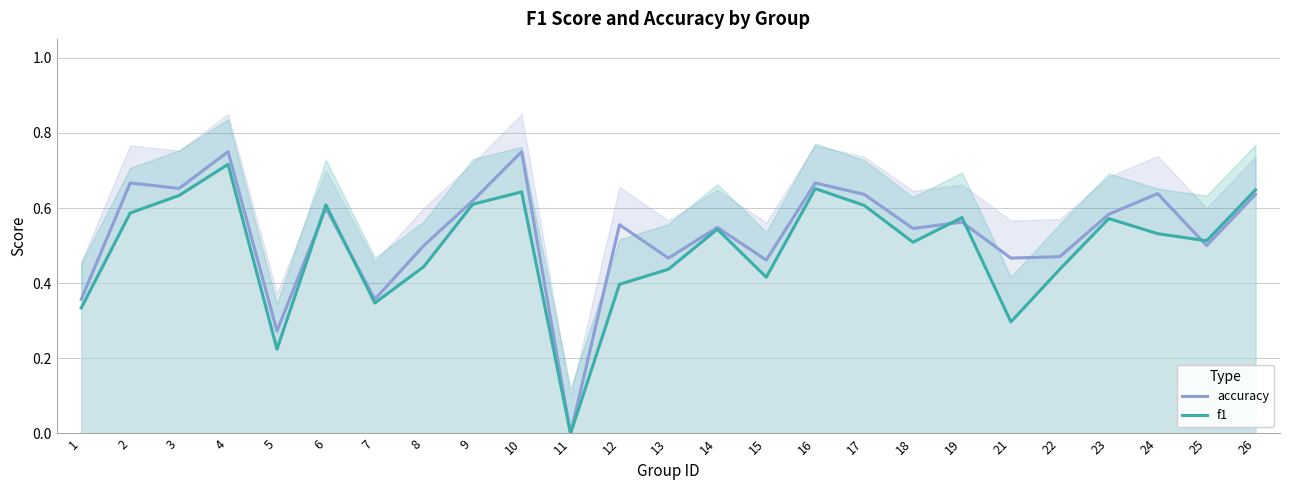

What is the value of the f1 point at the 2nd from the left?

0.6